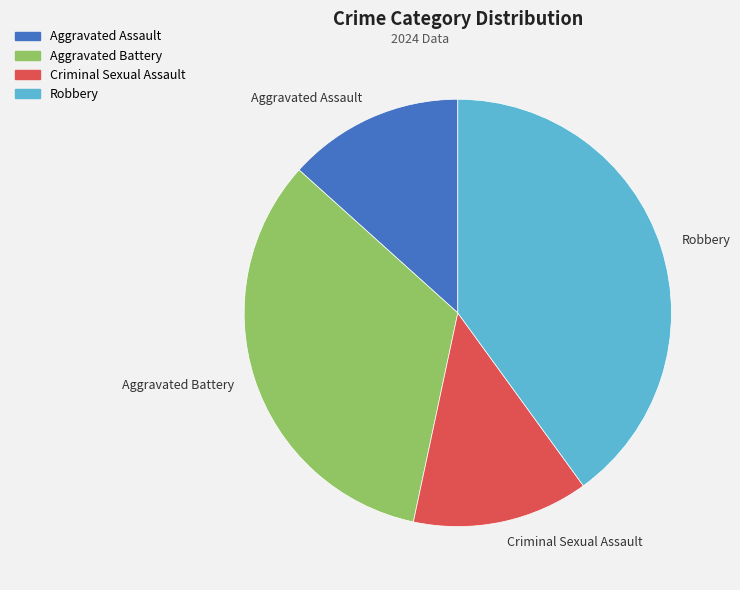

The Robbery slice represents 40% of the pie. True or false?

True